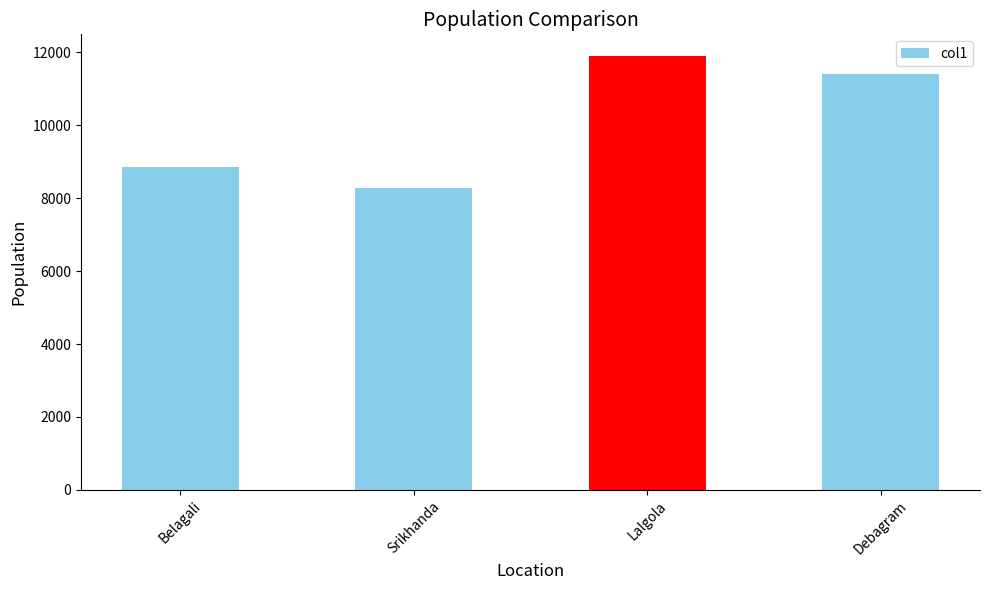

List the labels in order of value, largest first.

Lalgola, Debagram, Belagali, Srikhanda